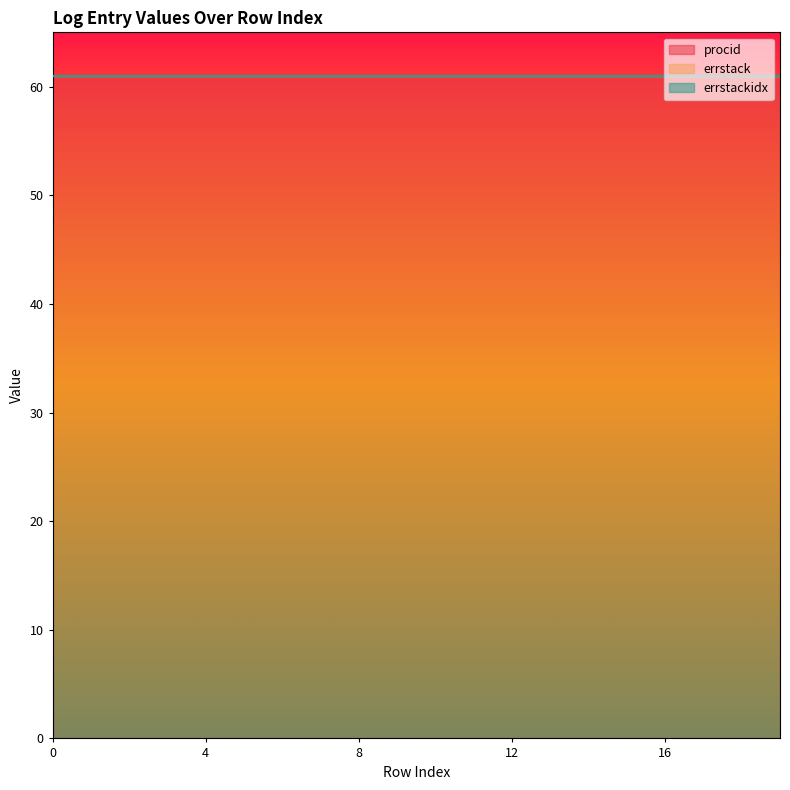

List the labels in order of procid value, smallest first.

0, 1, 2, 3, 4, 5, 6, 7, 8, 9, 10, 11, 12, 13, 14, 15, 16, 17, 18, 19